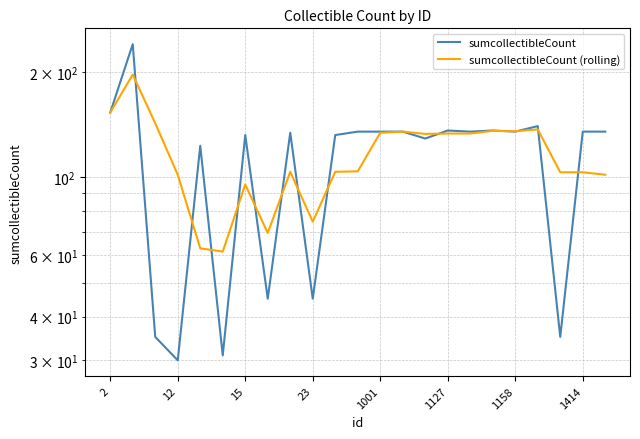

Does the chart have visible grid lines?

Yes